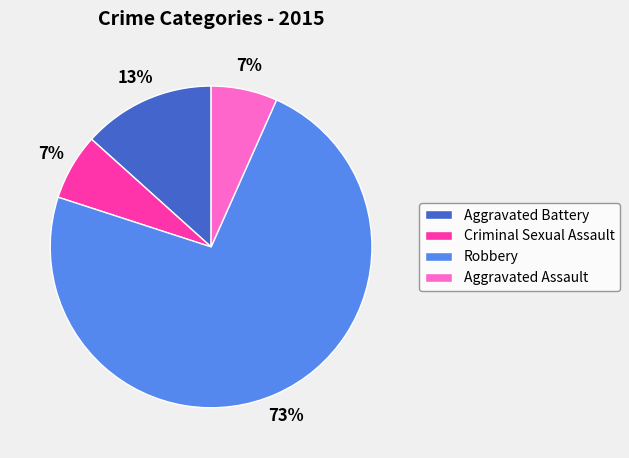

Count the number of slices in the pie.

4